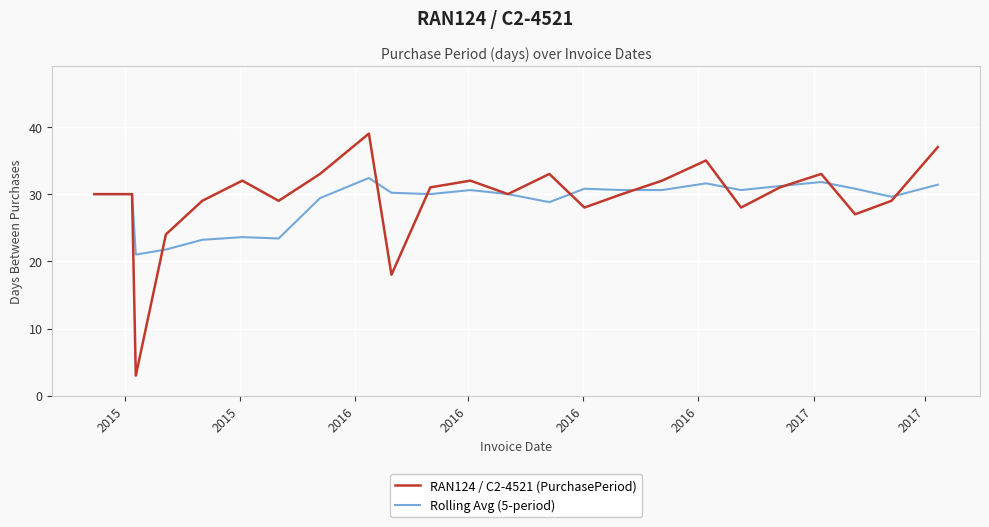

What is the maximum value shown in the chart?

39.0